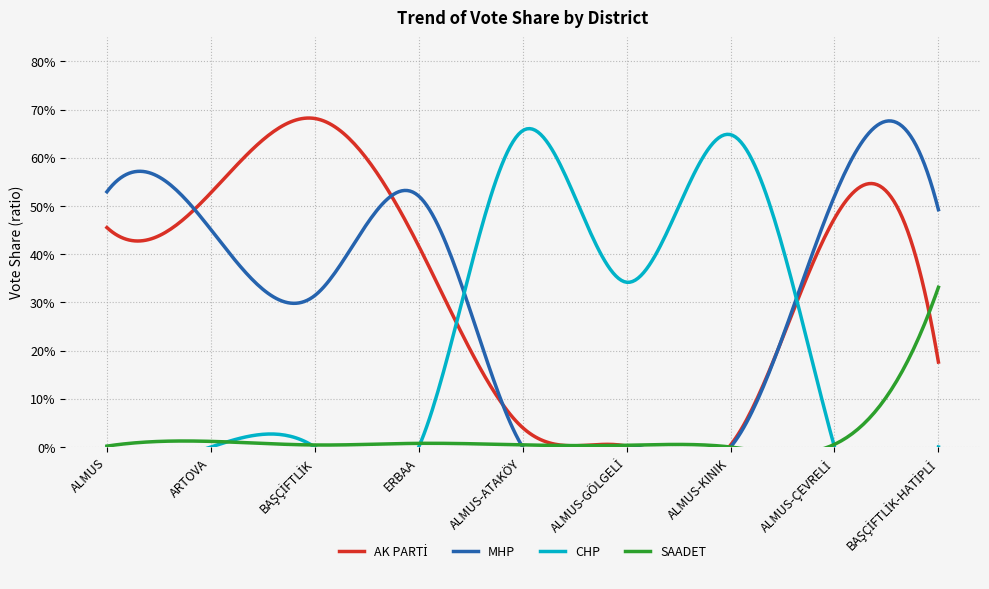

How many times do CHP and MHP cross each other?

2